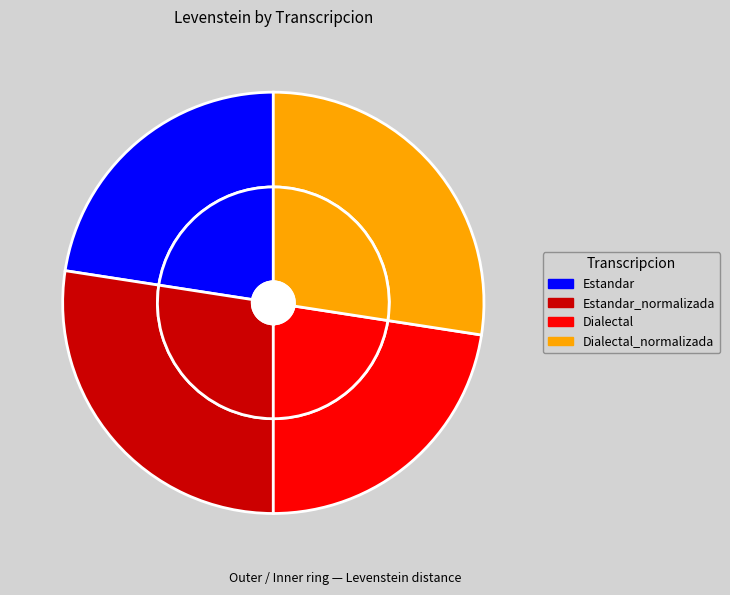

Which has a higher value, Dialectal_normalizada or Dialectal?

Dialectal_normalizada